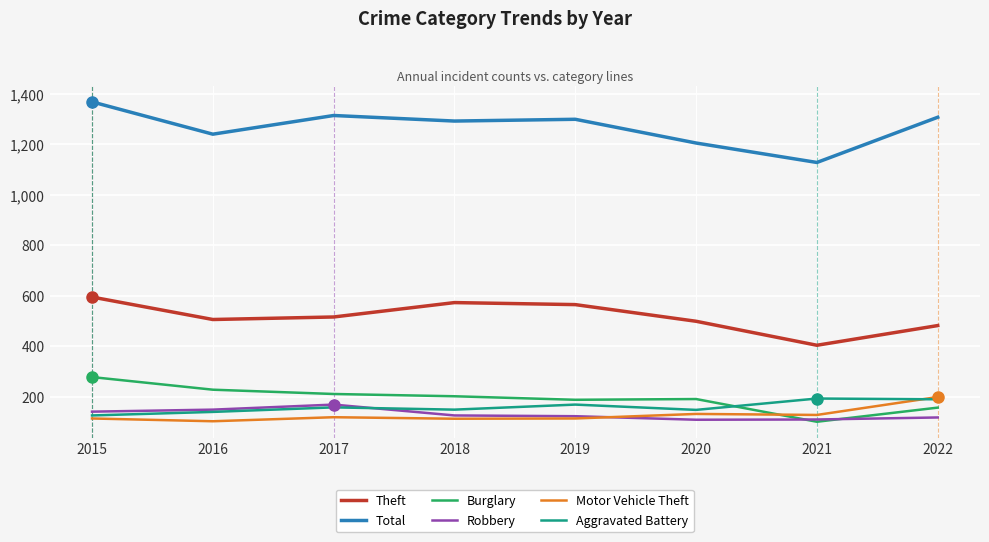

At which category does the chart reach its peak across all series?

2015